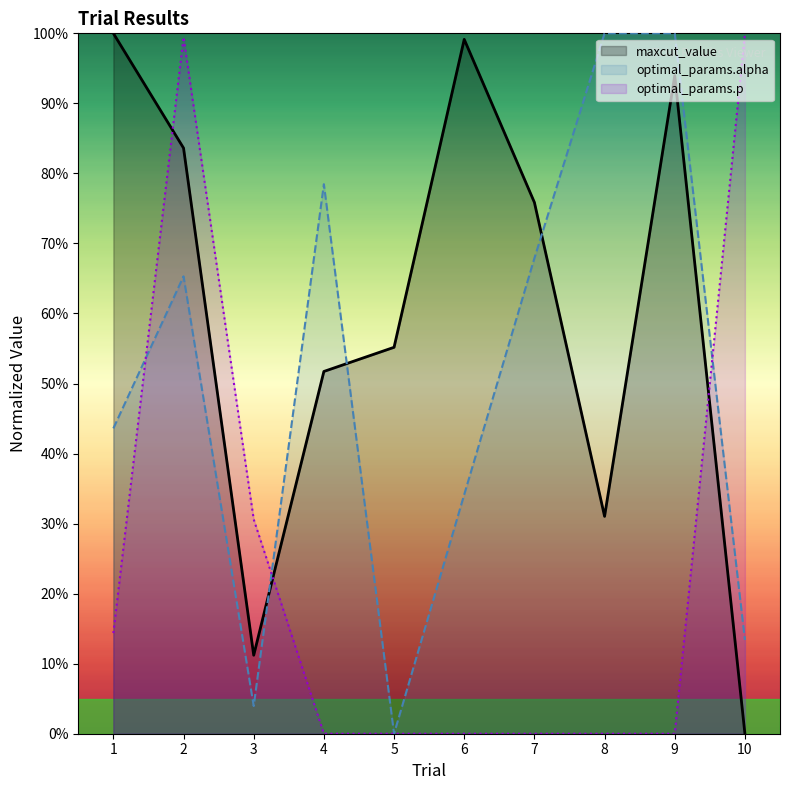

At how many categories does at least one series exceed 60?

8